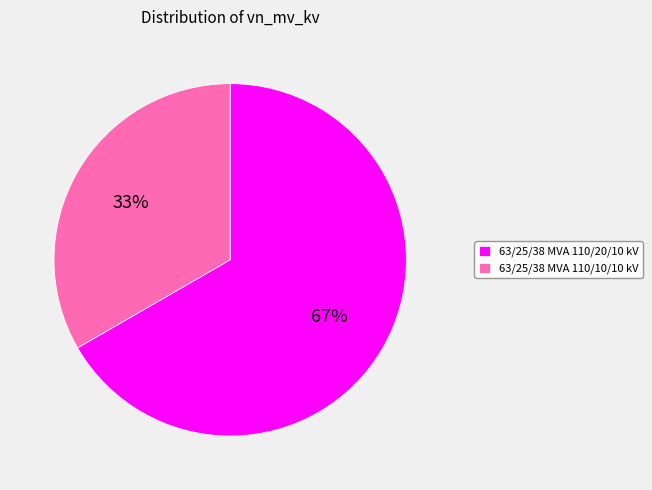

Which has a higher value, 63/25/38 MVA 110/10/10 kV or 63/25/38 MVA 110/20/10 kV?

63/25/38 MVA 110/20/10 kV